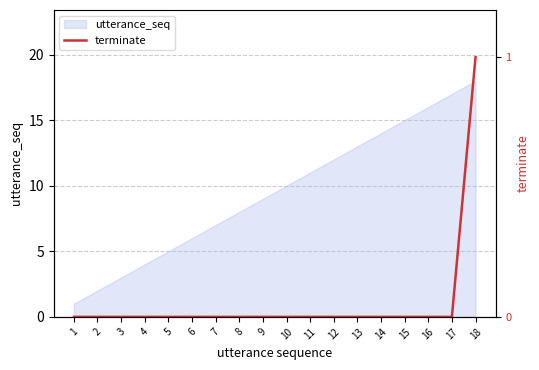

At which label does utterance_seq reach its peak?

18